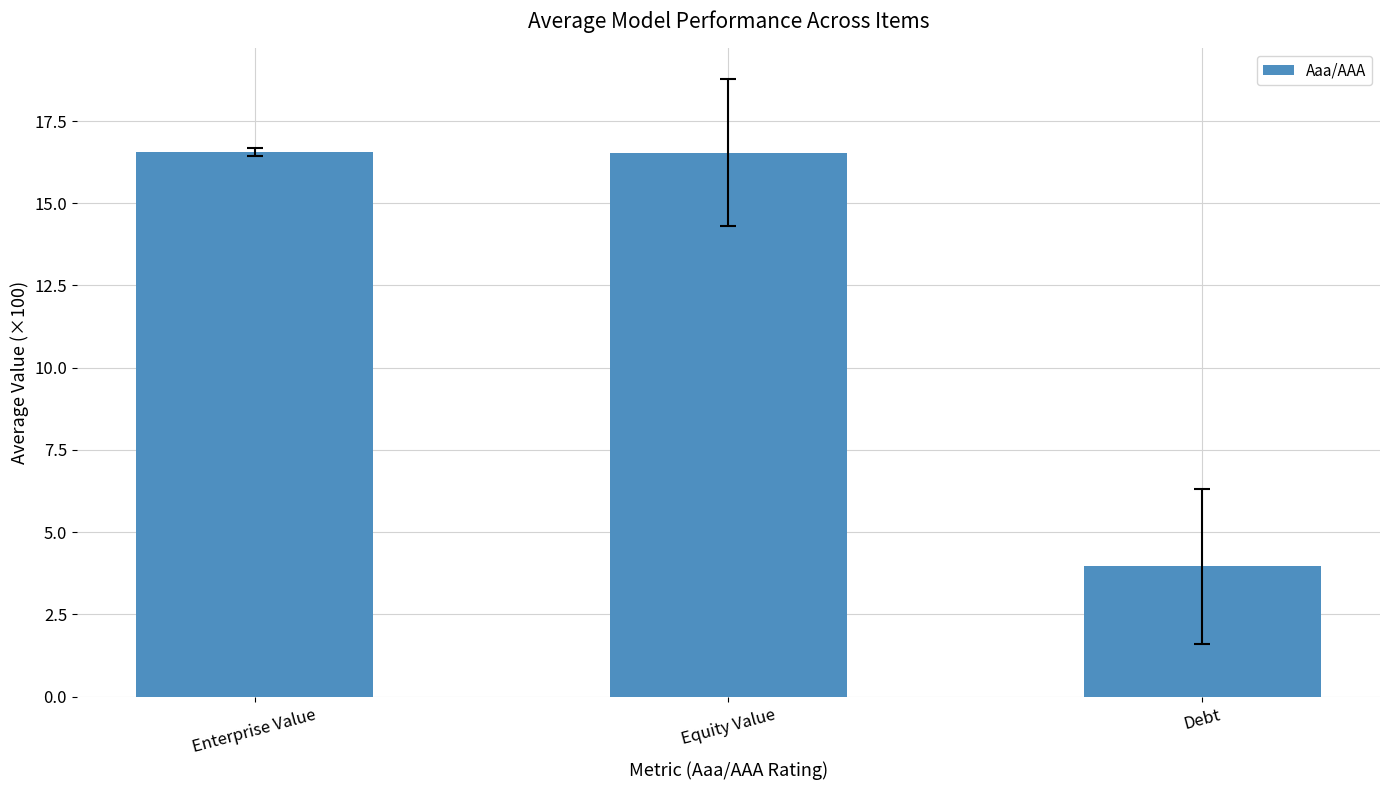

Where does the data first go above 16?

Enterprise Value